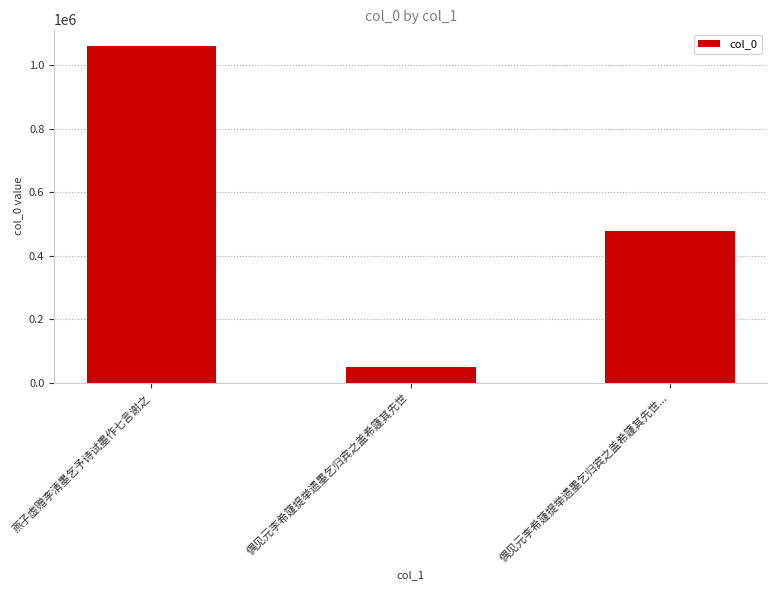

Is it true that the value at 偶见元李希籧提举遗墨乞归宾之盖希籧其先世... is 479028?

True